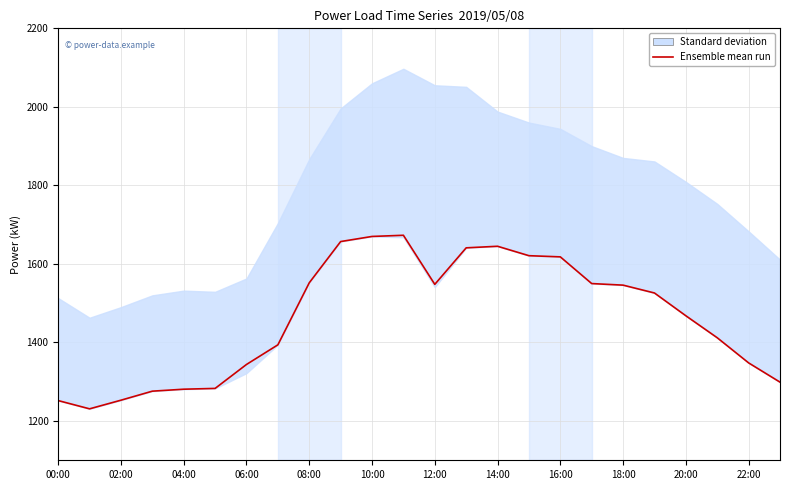

Between 17 and 19, which is larger?

17